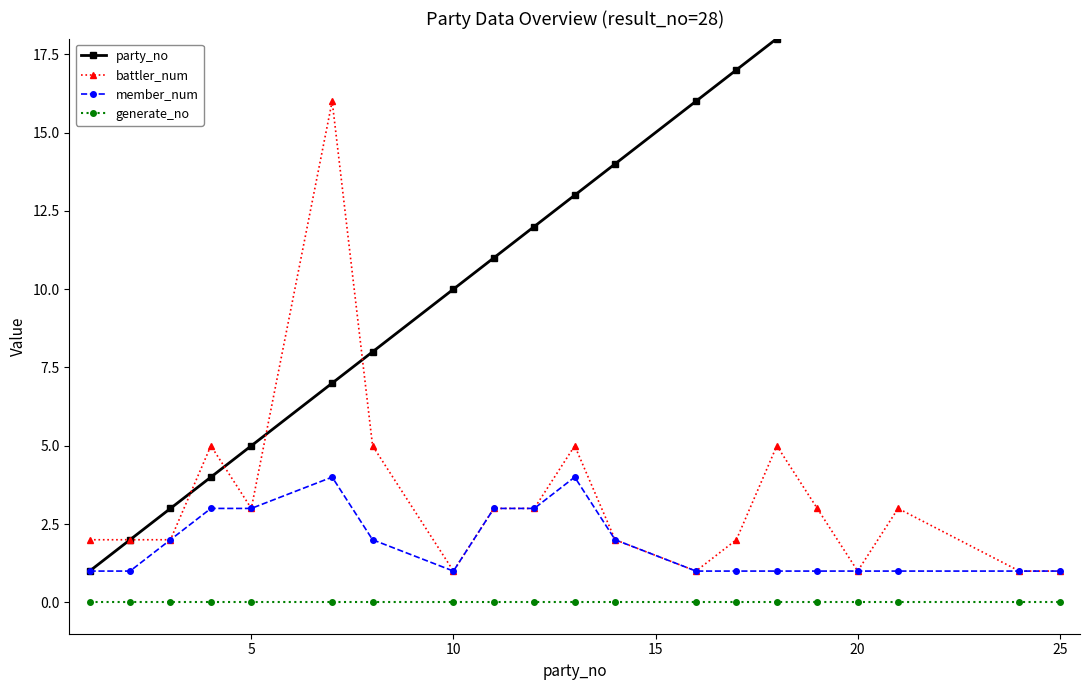

What is the value of the battler_num point at the 3rd from the left?

2